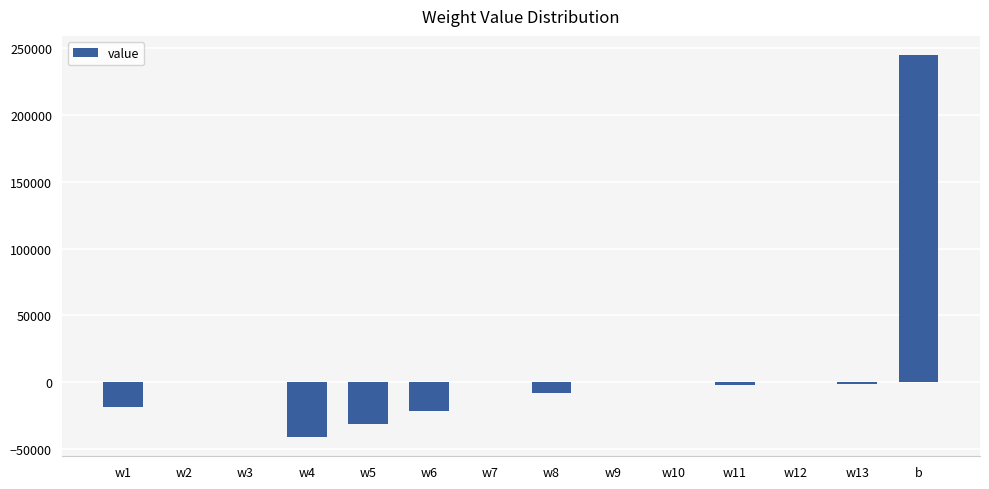

The value at b is 244889.0. True or false?

True